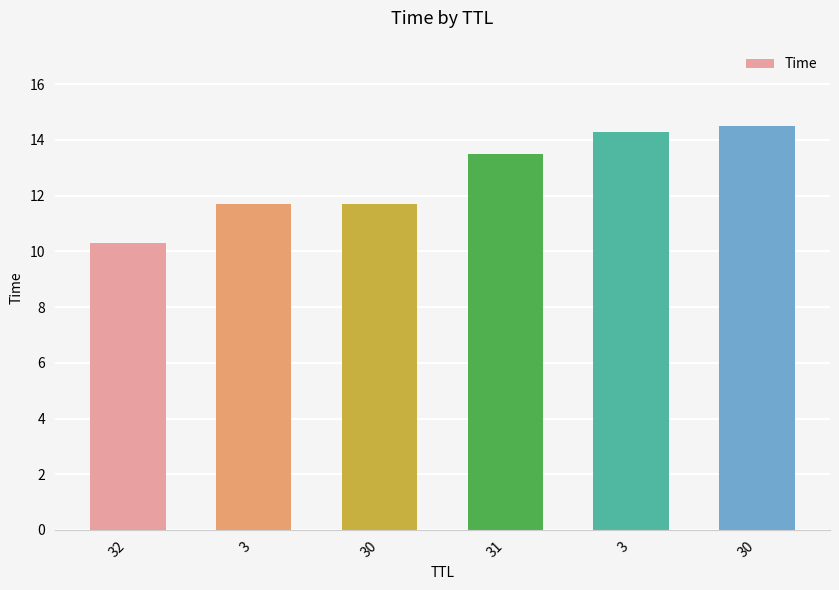

What is the greatest value displayed?

14.5